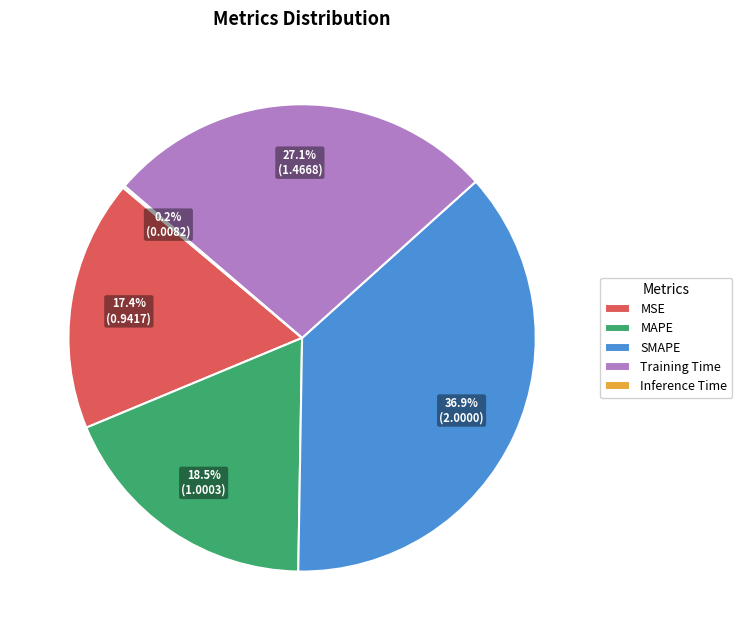

To the nearest percent, what is the average slice percentage?

20%